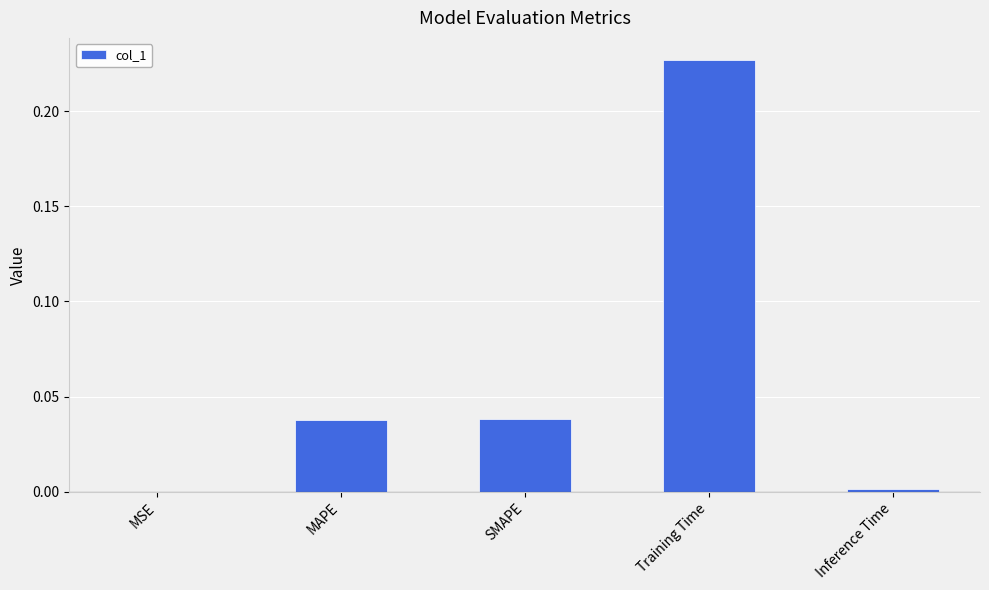

Which has a higher value, MSE or Training Time?

Training Time